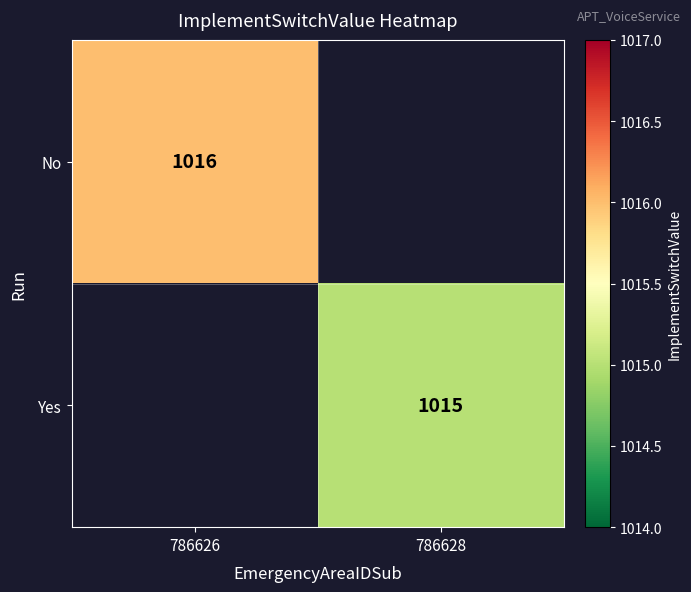

Which label corresponds to the smallest value in the chart?

786628